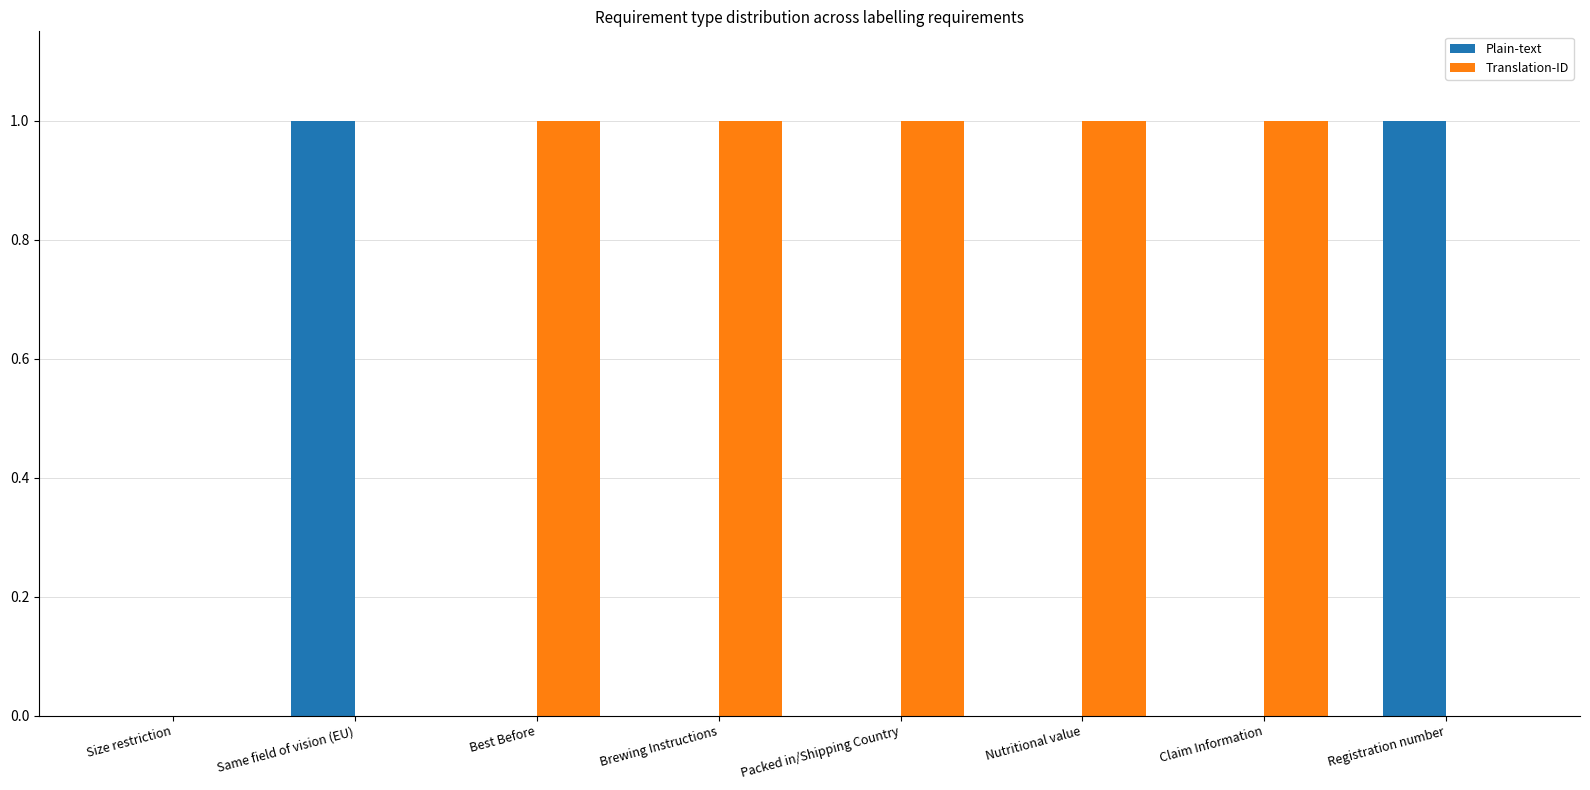

Which series has the largest total across all categories?

Translation-ID